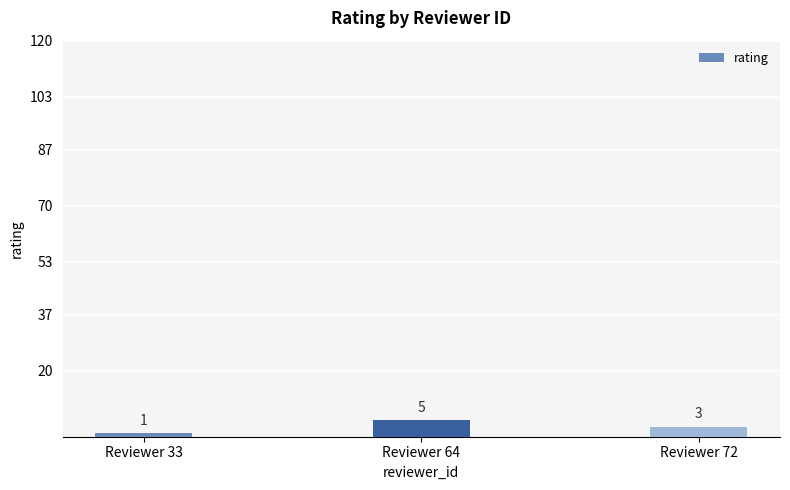

At which category does the chart reach its minimum across all series?

Reviewer 33